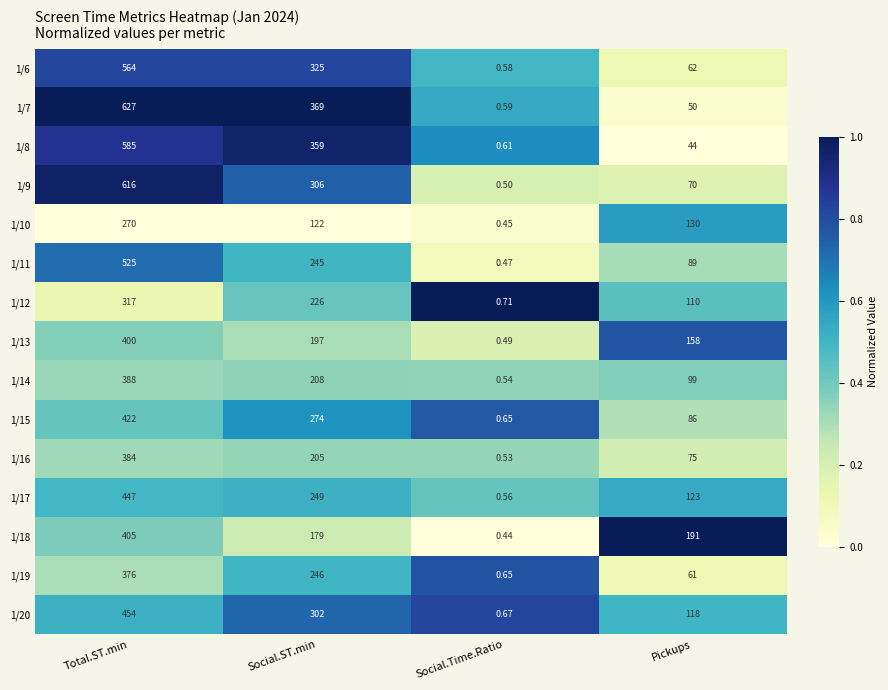

What is the total value across all series at Pickups?

1466.0